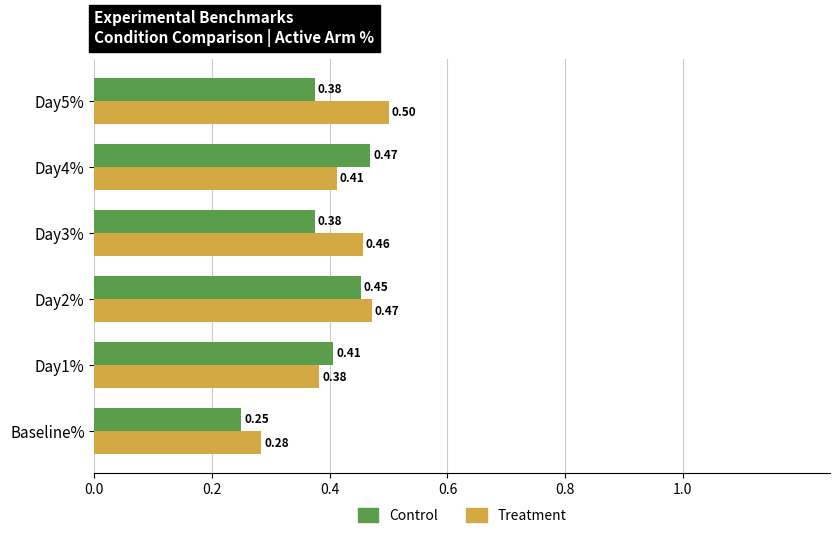

Is the value of Control at Day2% greater than the value of Treatment at Day3%?

No